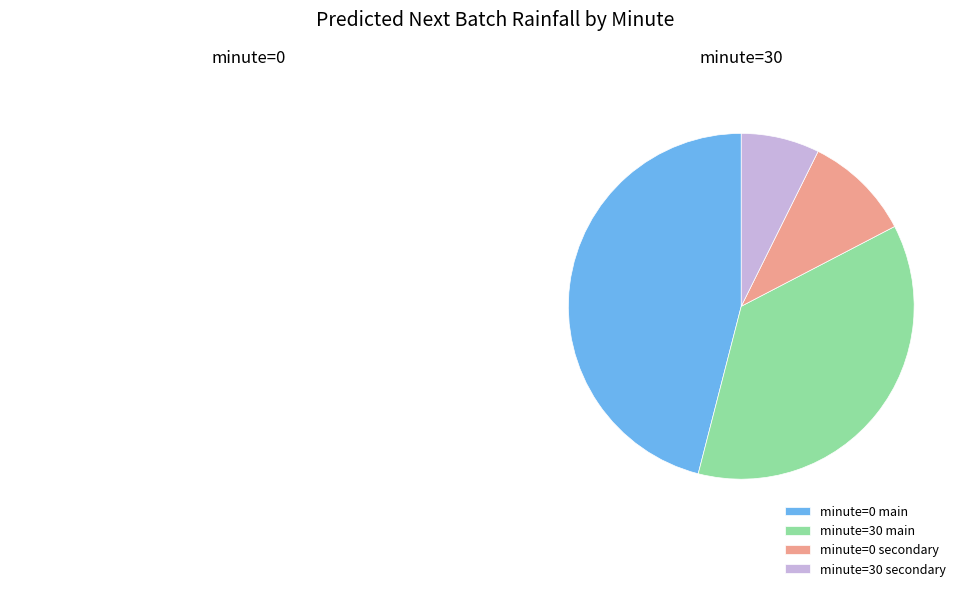

What is the smallest slice in the pie chart?

minute=30 secondary